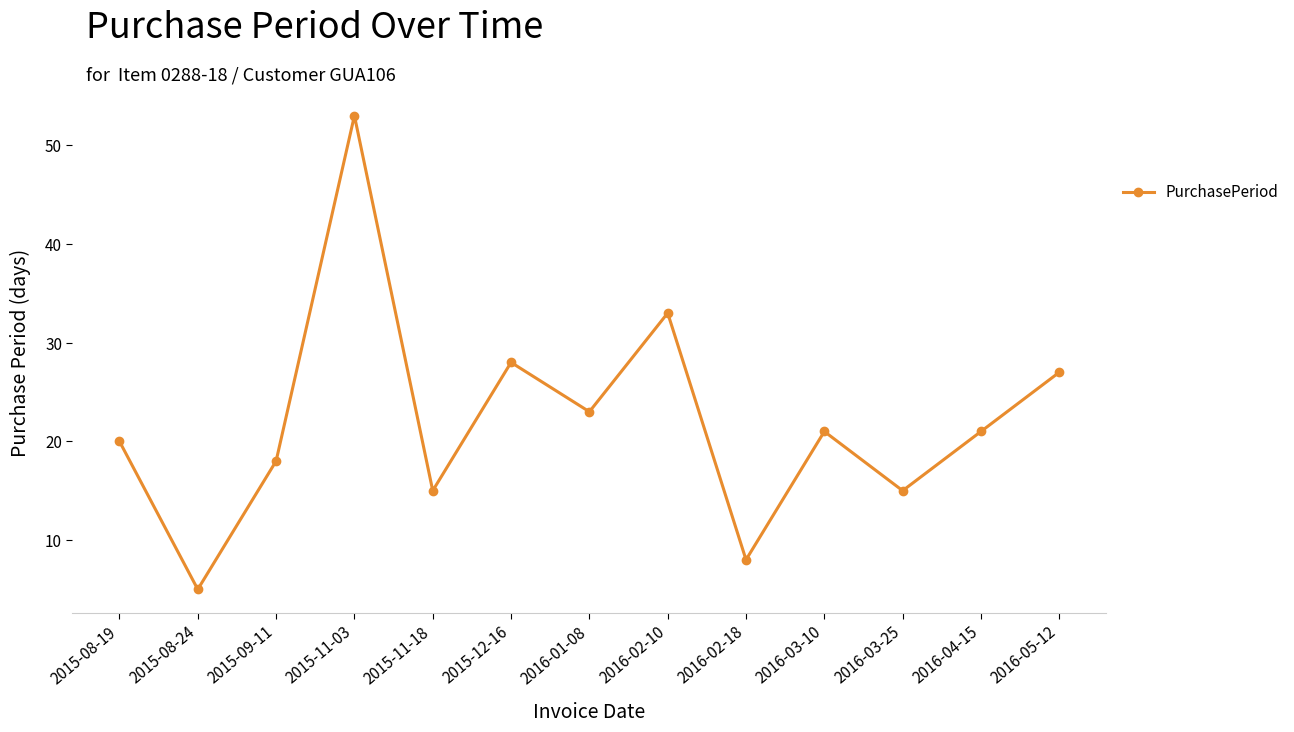

At which category does the data reach its first local peak?

2015-11-03